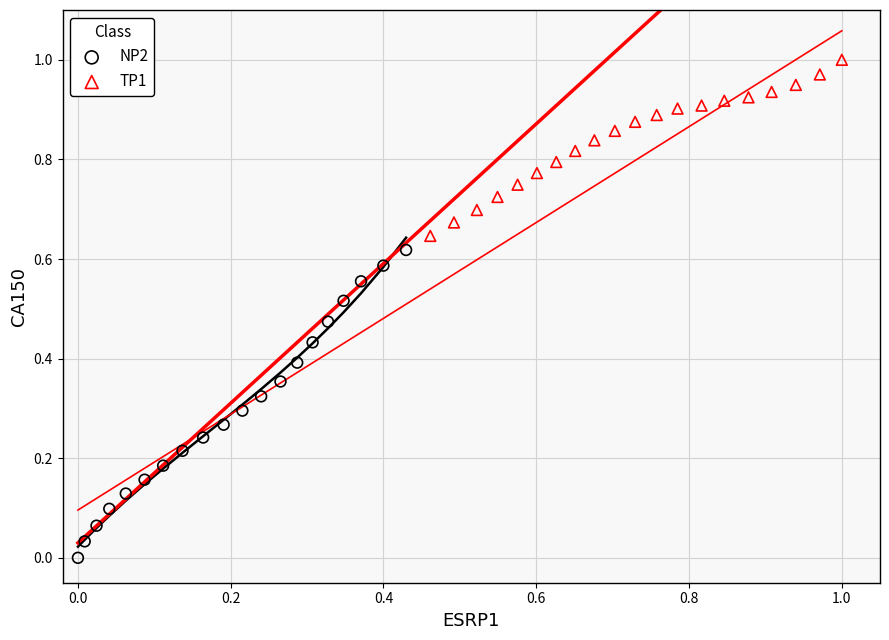

Which series contains the highest Y value?

TP1